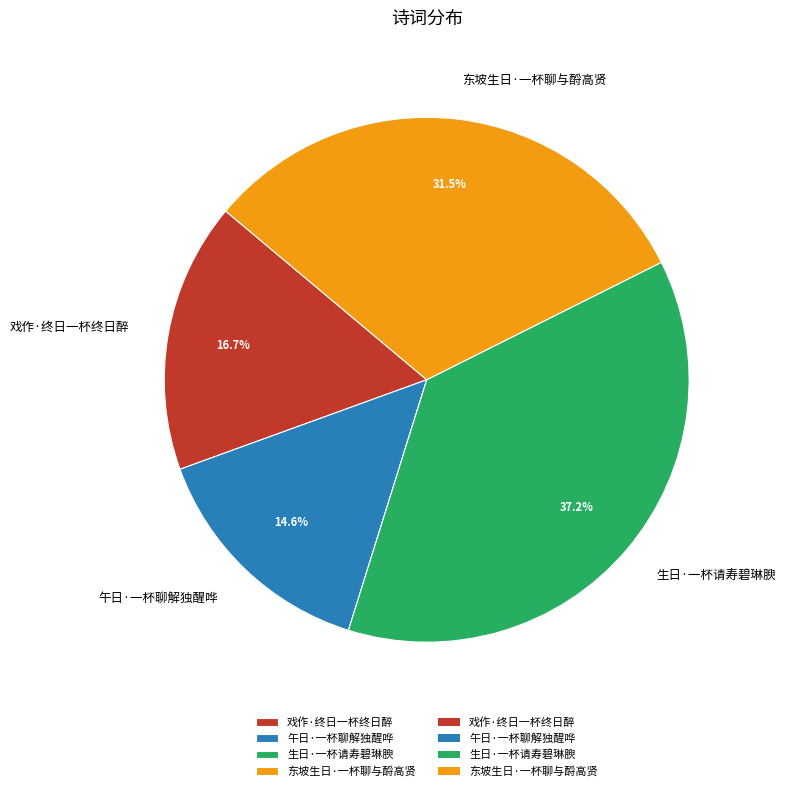

To the nearest percent, what is the average slice percentage?

25%